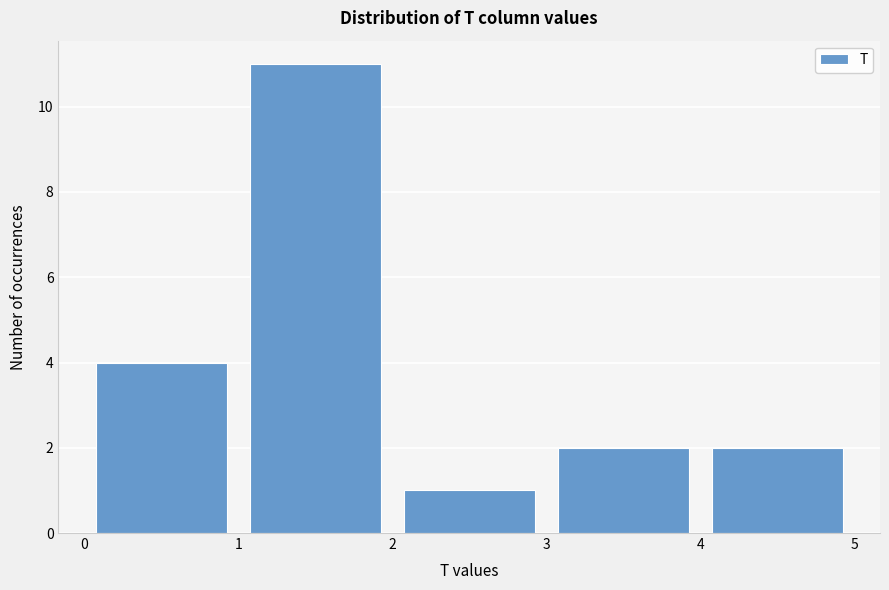

Reading left to right, list every bar in this chart as the range it spans on the x-axis followed by its height. The values are not printed on the chart, so give them approximately, as read against the axis.

0 to 1: 4
1 to 2: 11
2 to 3: 1
3 to 4: 2
4 to 5: 2